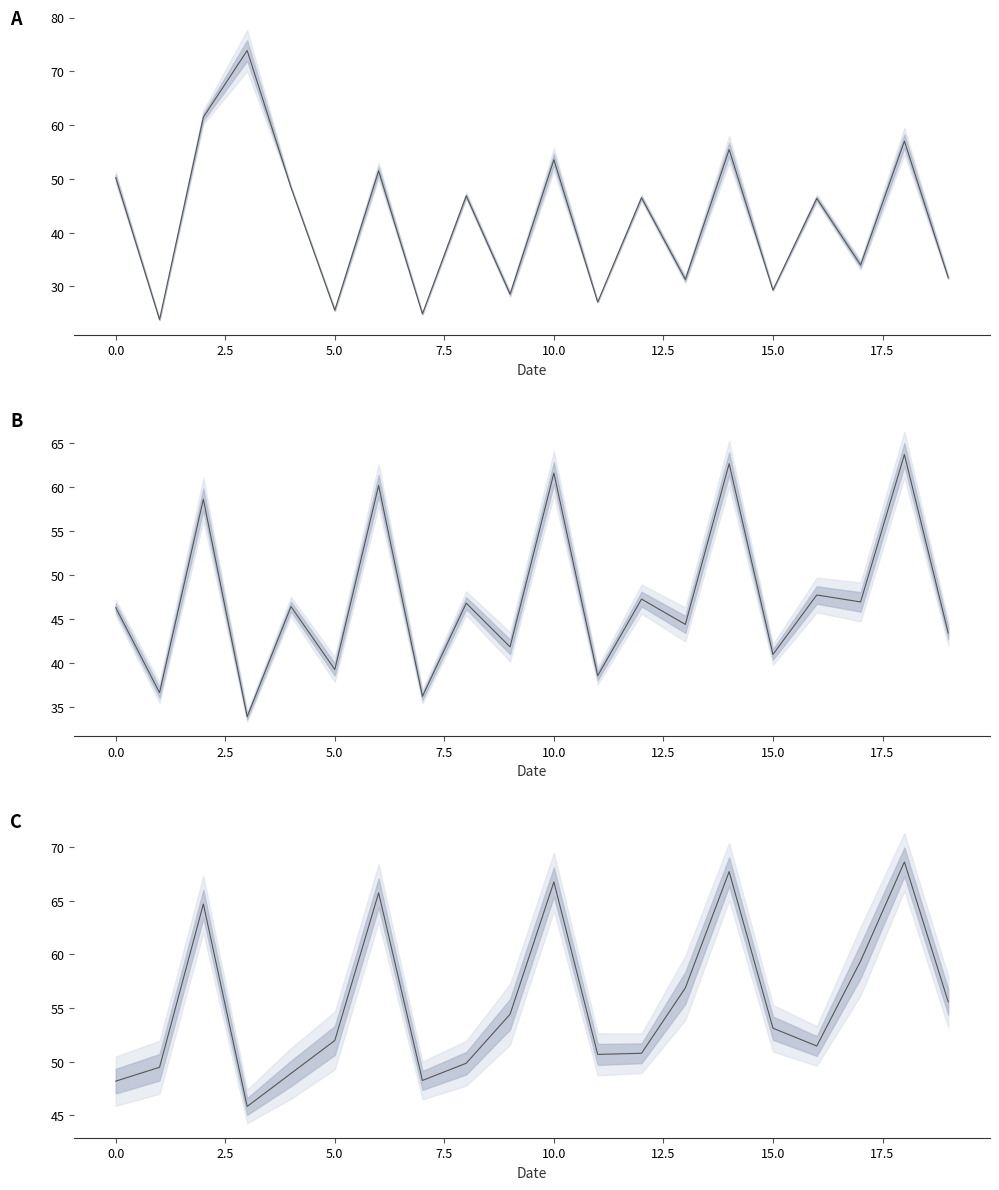

How many data points are above 53?

10